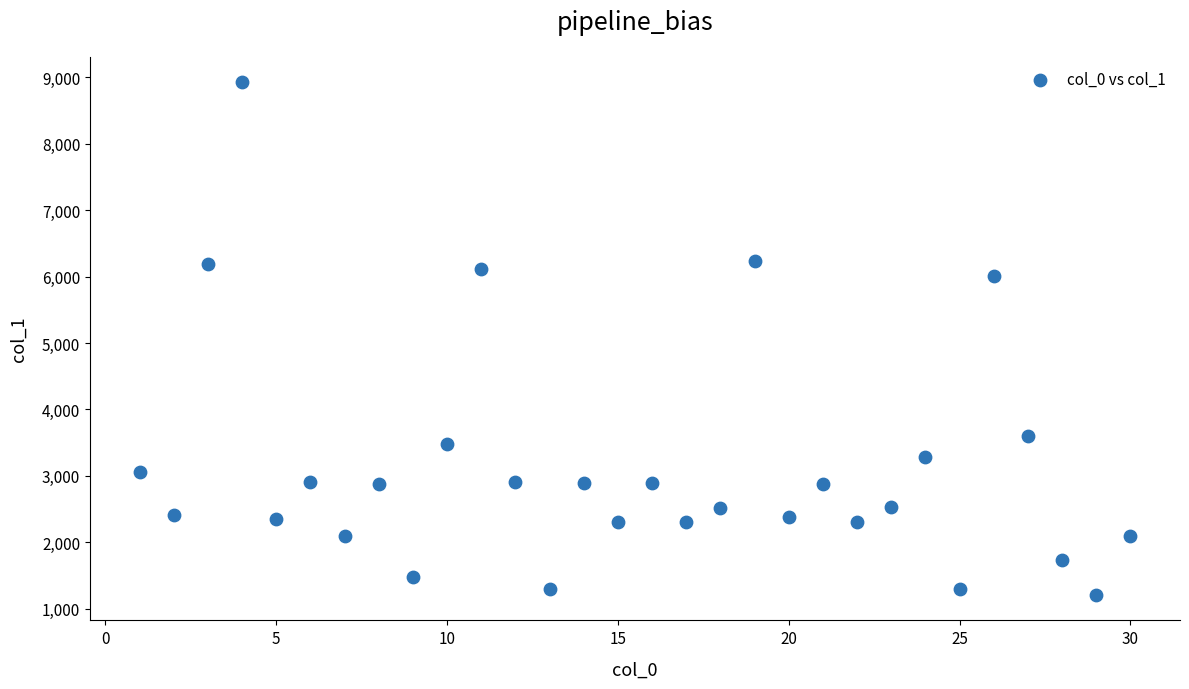

What Y value in the scatter plot is closest to 5067?

6008